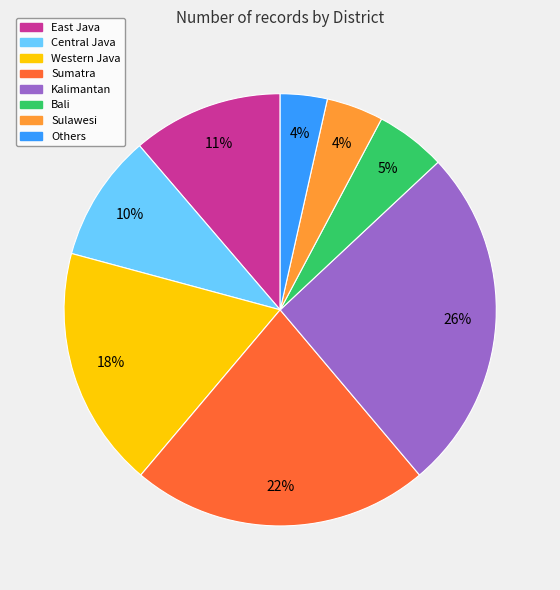

How many slices are in this pie chart?

8